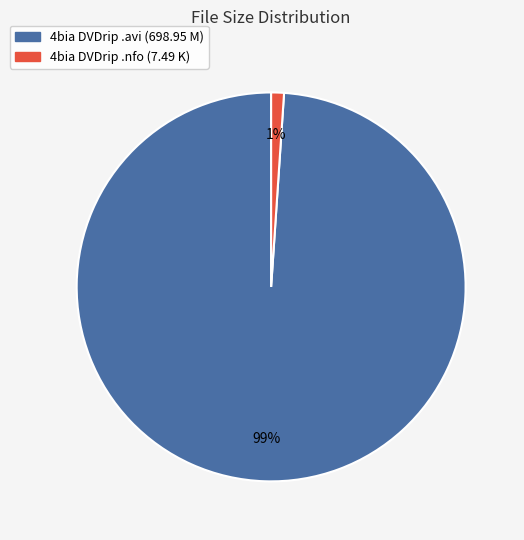

Is there any slice that represents more than half of the pie?

Yes